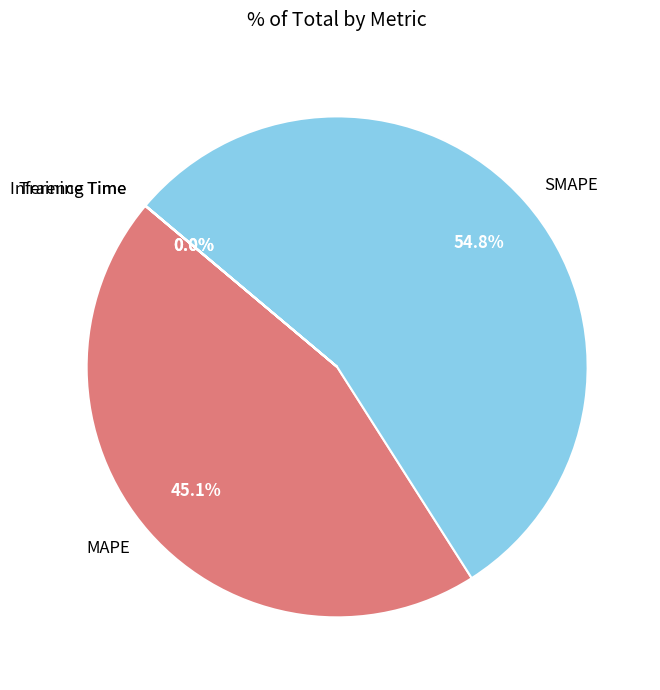

To the nearest percent, what is the difference between the largest and smallest slice percentages?

55%